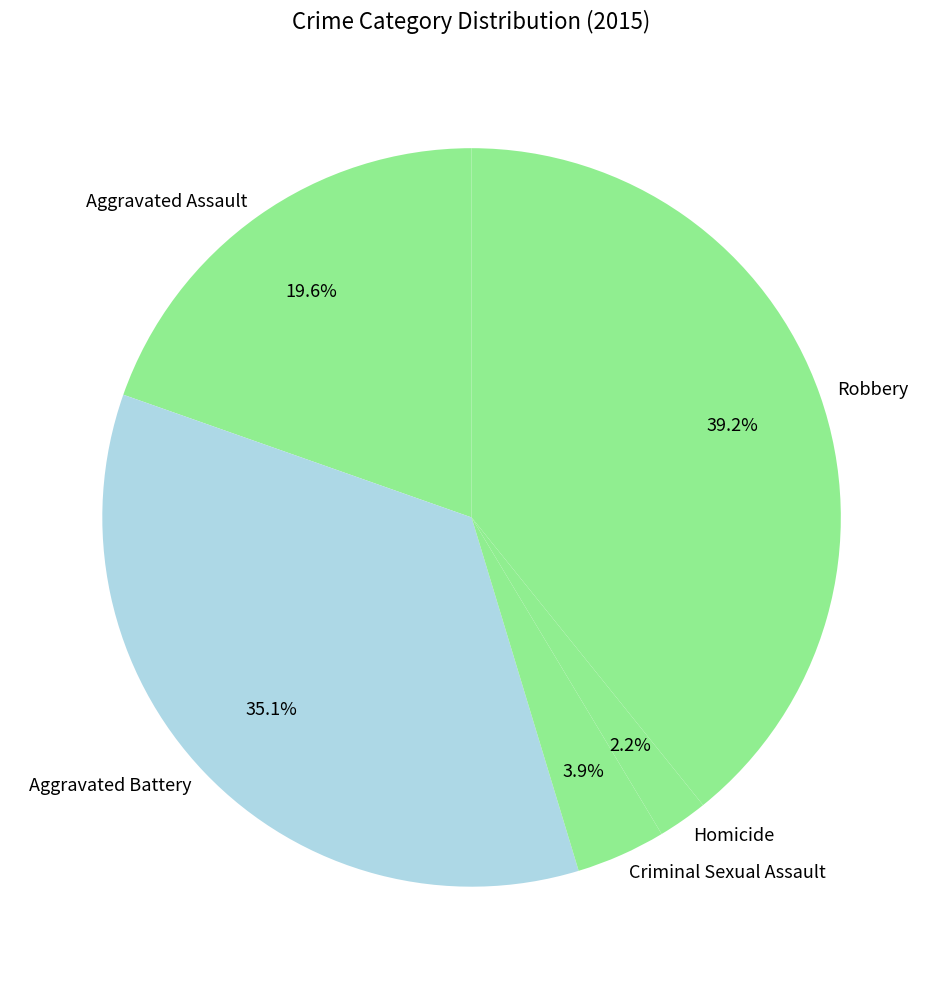

Combined, what portion of the pie is Homicide and Robbery?

41.4%